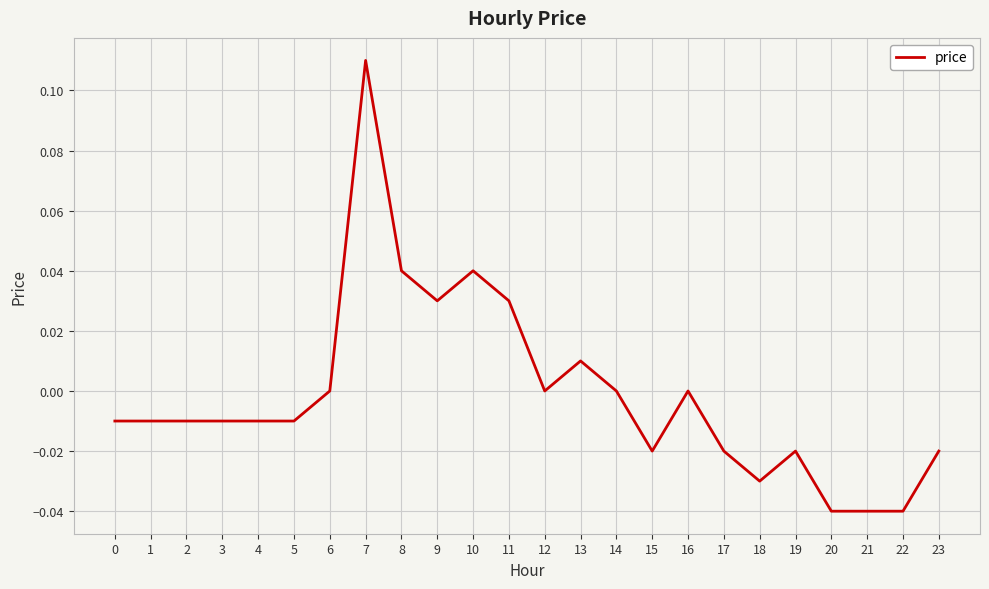

Which category has the highest value across all series?

7